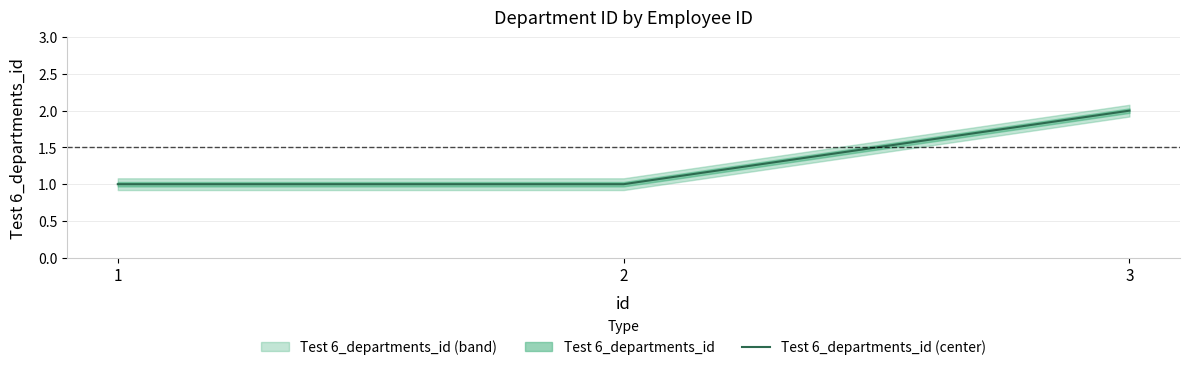

Count the values in the range 1 to 2.

3